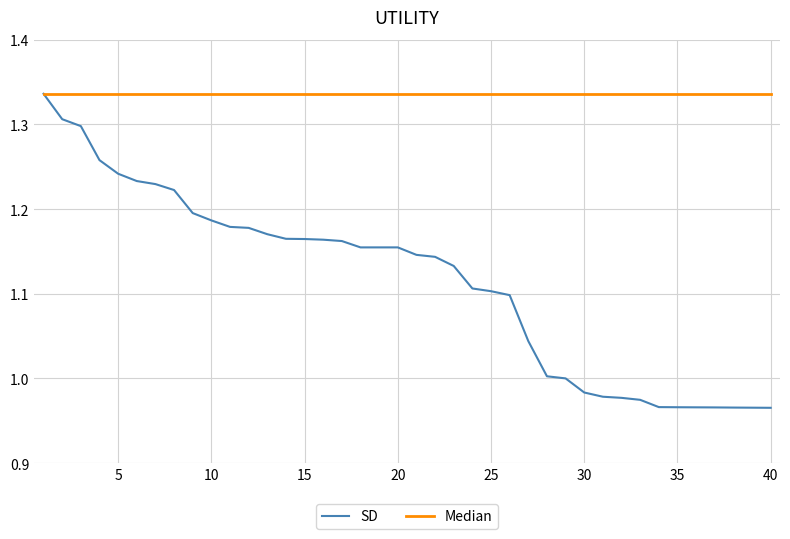

Which series has the widest spread of values?

SD